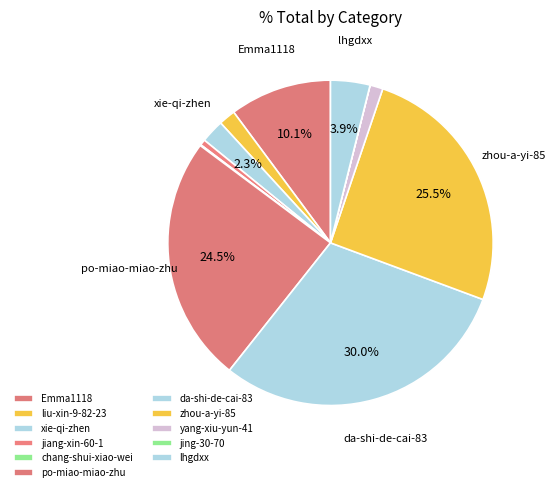

Is it true that yang-xiu-yun-41 is 1% of the pie?

True